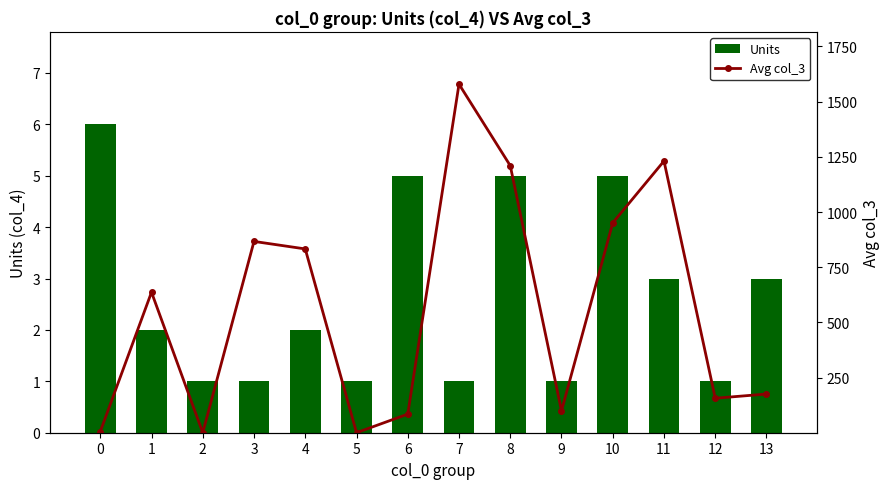

What is the average value of the Units series?

3